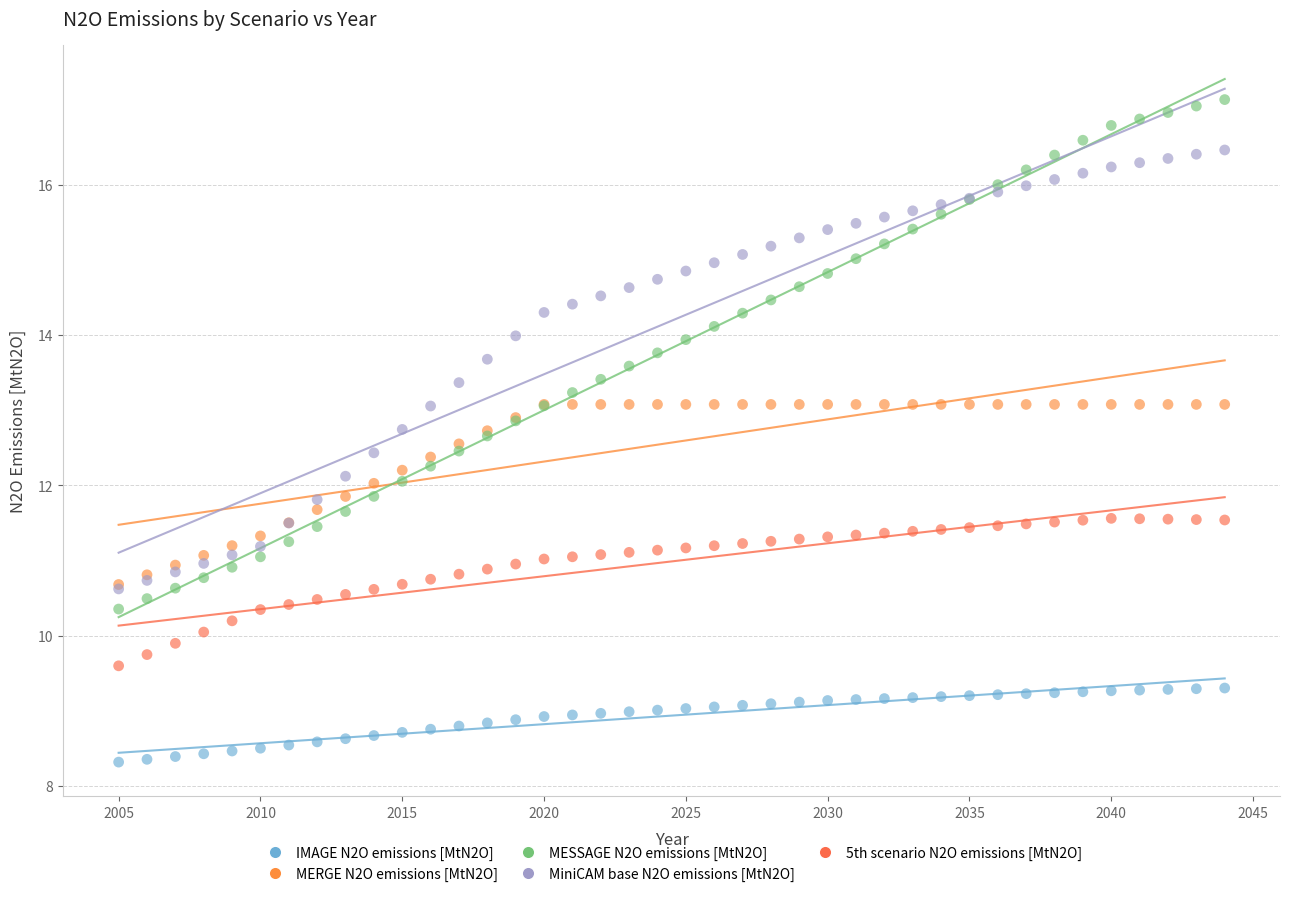

What are all the series names shown in the legend?

IMAGE N2O emissions [MtN2O], MERGE N2O emissions [MtN2O], MESSAGE N2O emissions [MtN2O], MiniCAM base N2O emissions [MtN2O], 5th scenario N2O emissions [MtN2O]